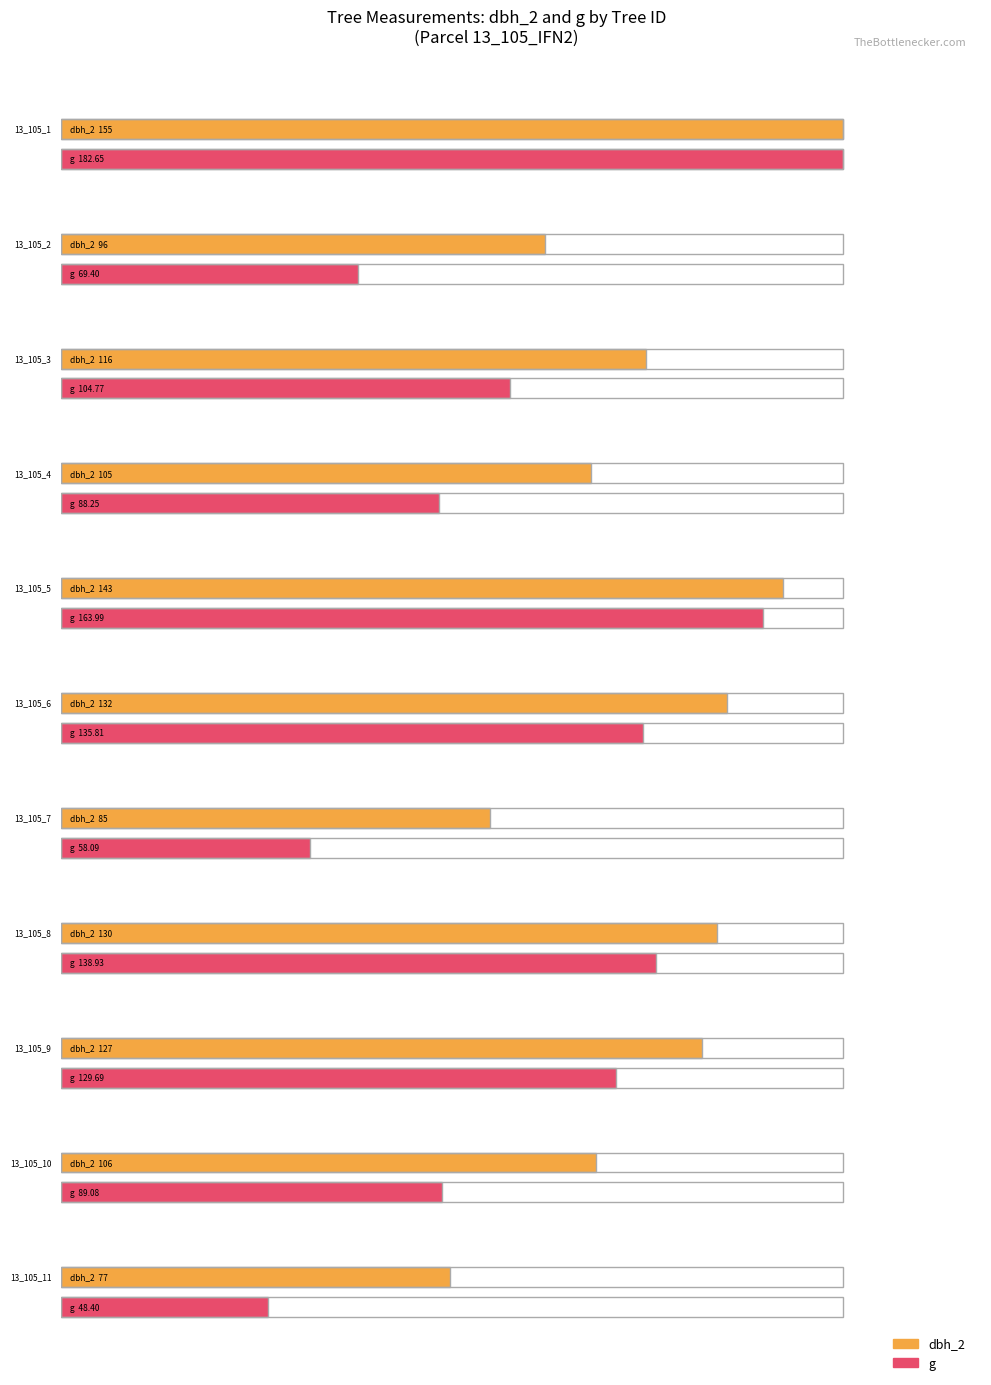

At which label does h reach its minimum?

13_105_11